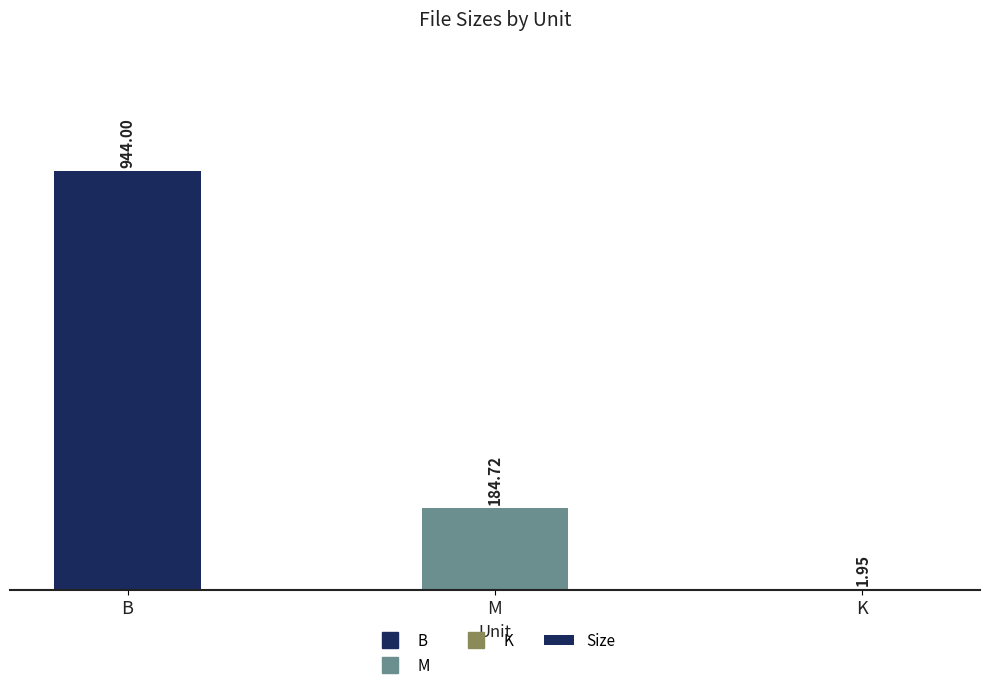

What is the greatest value displayed?

944.0